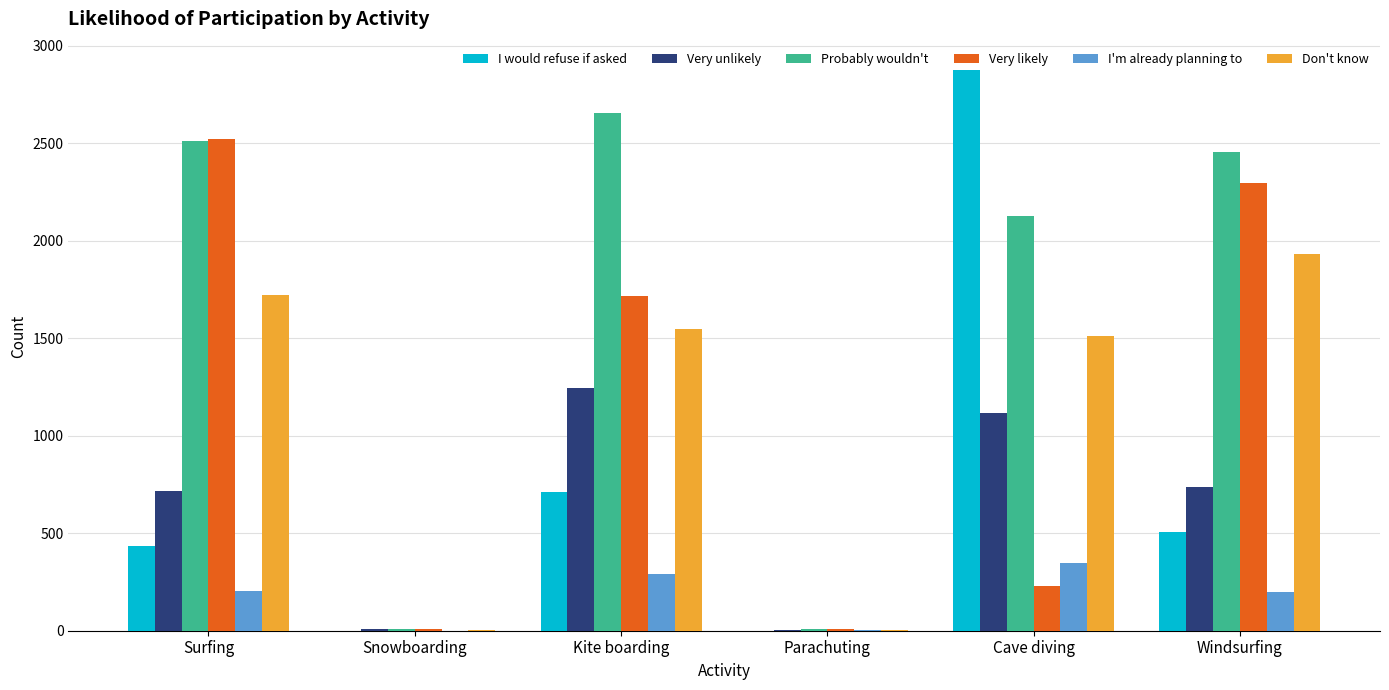

Is it true that I would refuse if asked equals 853.5 at Windsurfing?

False